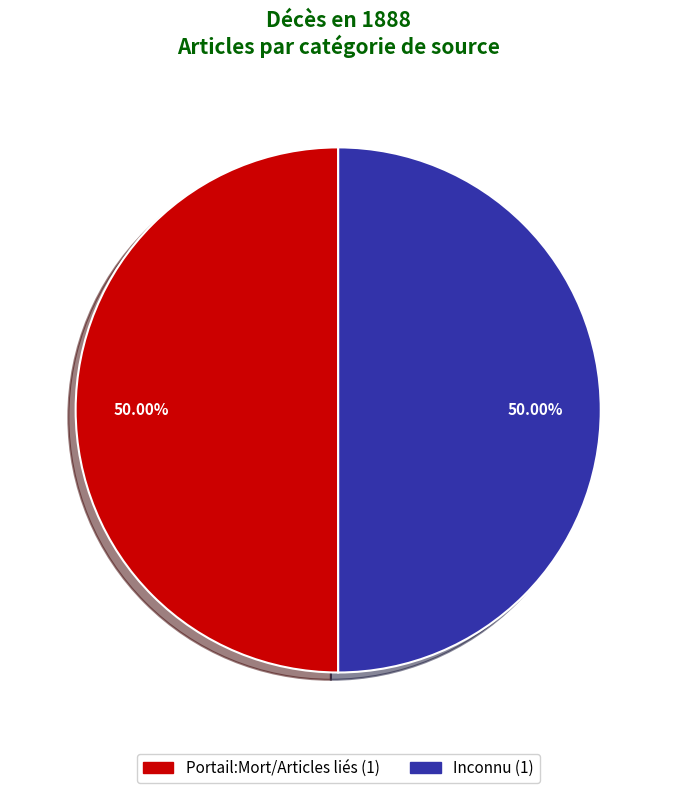

How many segments does this pie chart have?

2